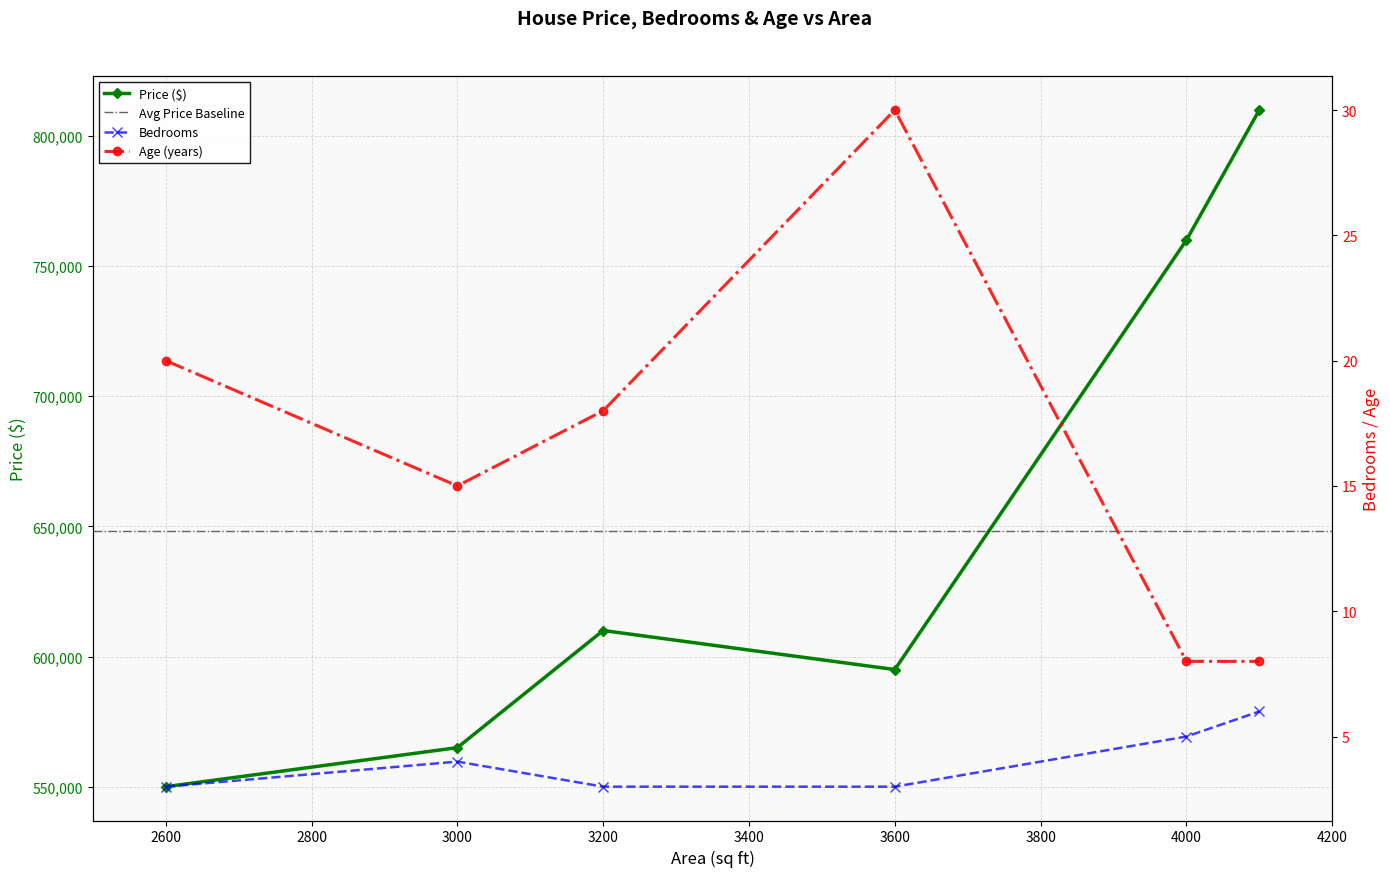

Reading left to right, transcribe all the data shown in this chart.

Price: 550000	565000	610000	595000	760000	810000
Bedrooms: 3	4	3	3	5	6
Age: 20	15	18	30	8	8